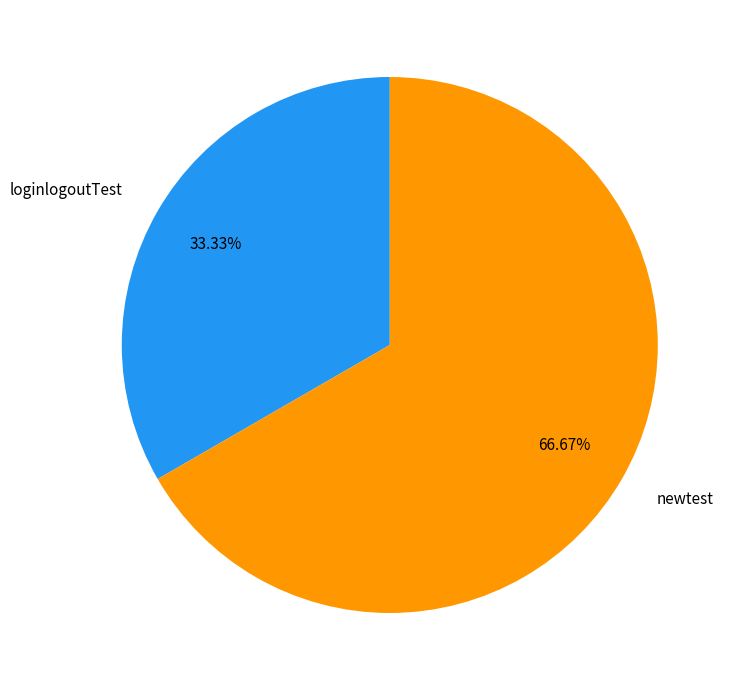

Which category has the biggest portion of the pie?

newtest